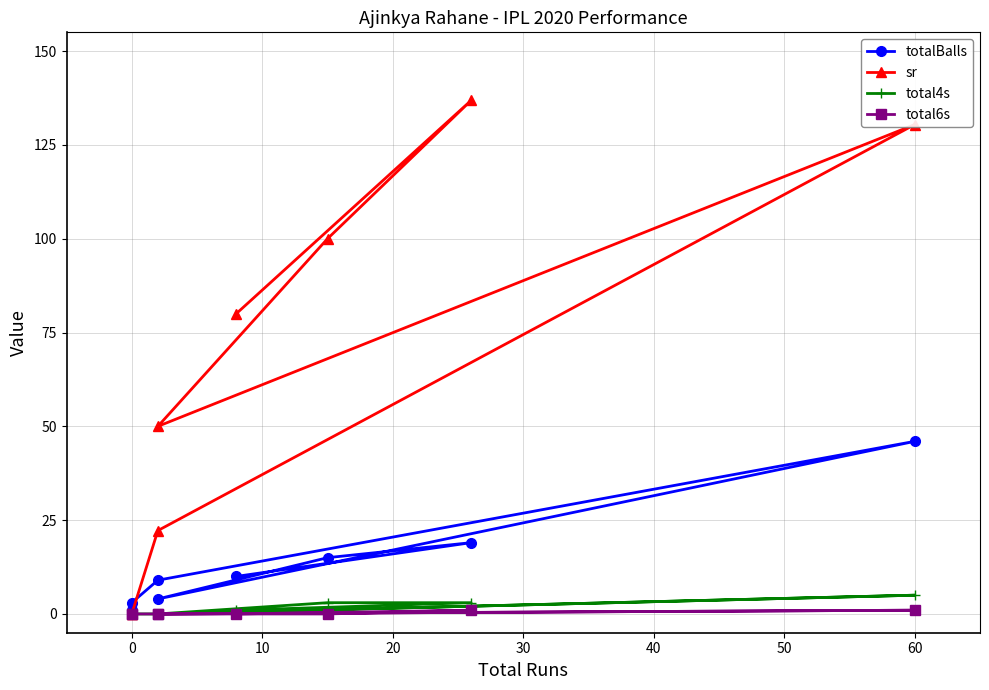

At 60, list the series in order from largest to smallest.

sr, totalBalls, total4s, total6s